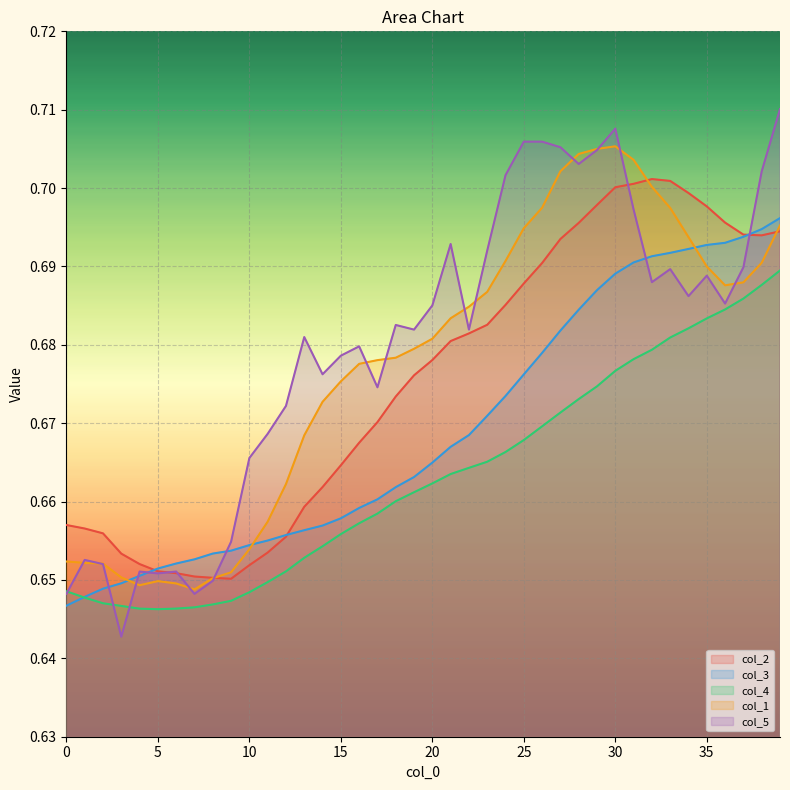

True or false: col_1 has more than 0 points higher than both neighbors.

True